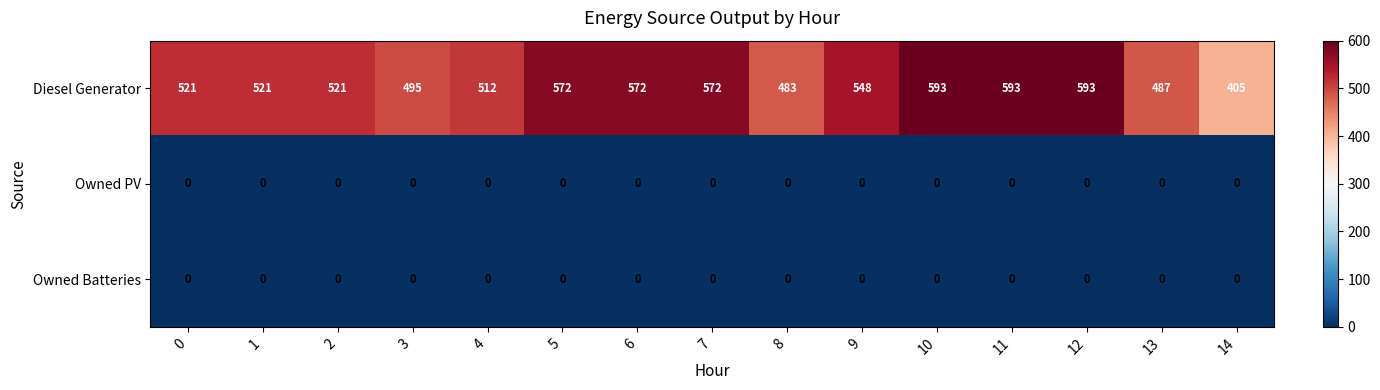

Is it true that Diesel Generator equals 572 at 7?

True